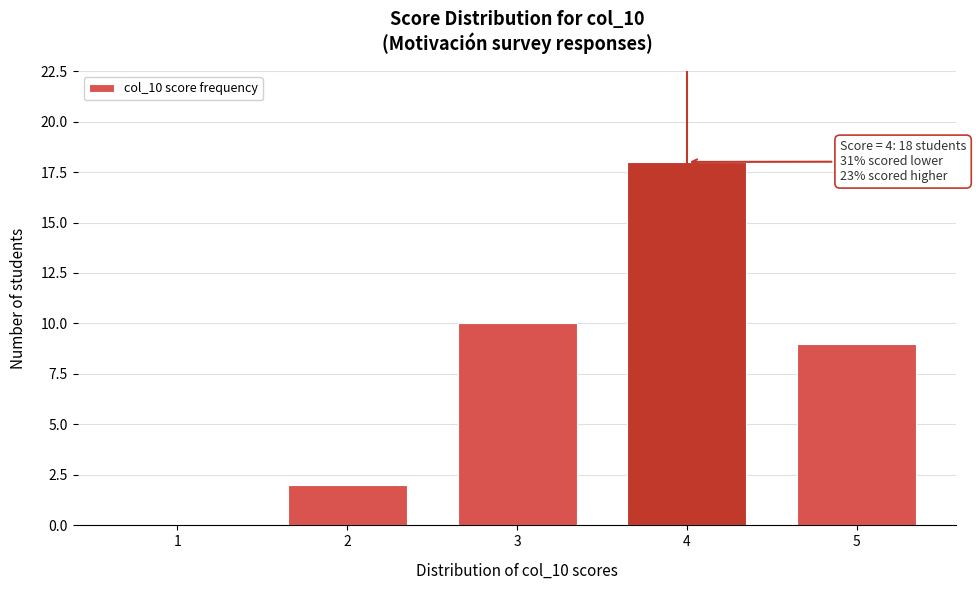

Reading left to right, list all the values displayed in this chart.

1=0	2=2	3=10	4=18	5=9